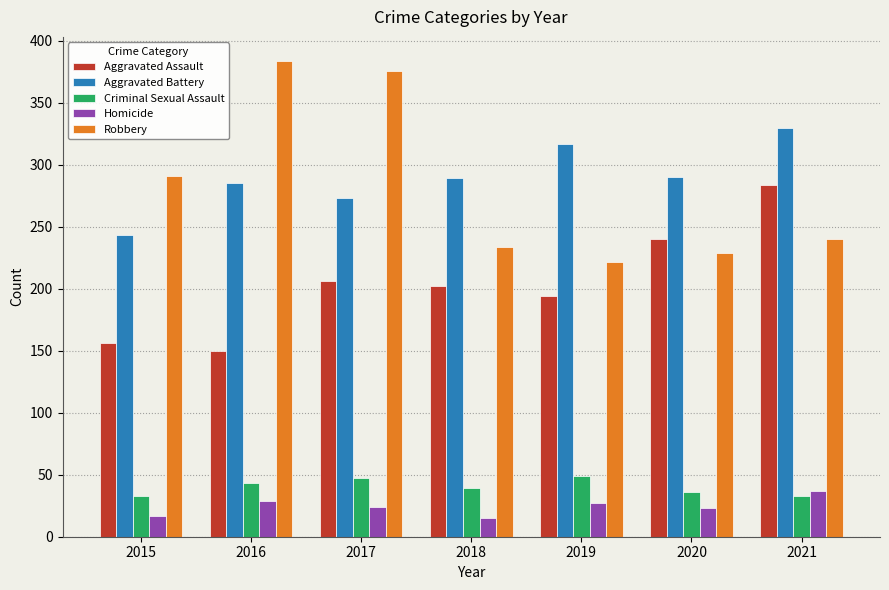

Rank the series at 2021 from highest to lowest value.

Aggravated Battery, Aggravated Assault, Robbery, Homicide, Criminal Sexual Assault